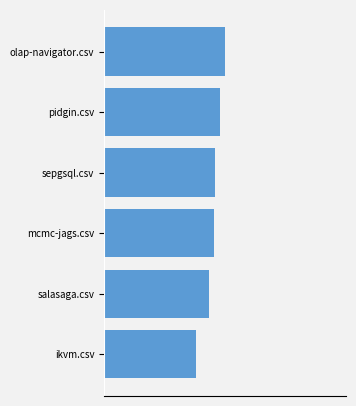

Count the number of categories in the chart.

6